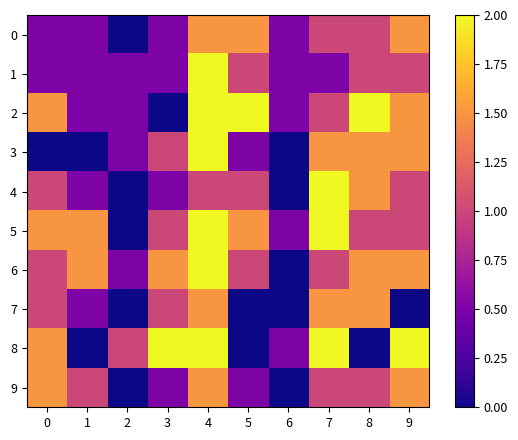

Which has a higher value, 9 or 6?

9